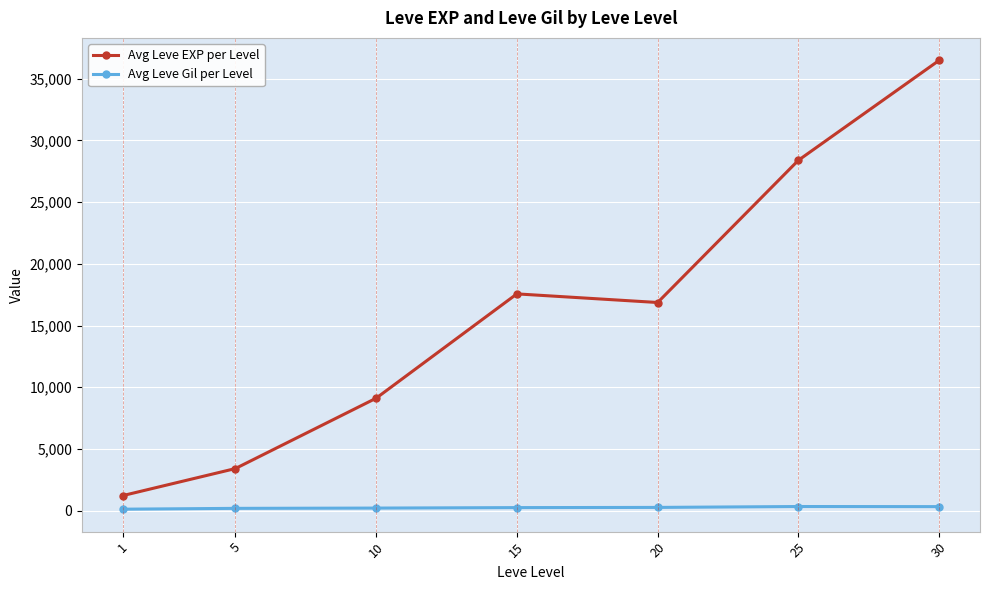

Between 20 and 30, which series saw the biggest shift?

Avg Leve EXP per Level